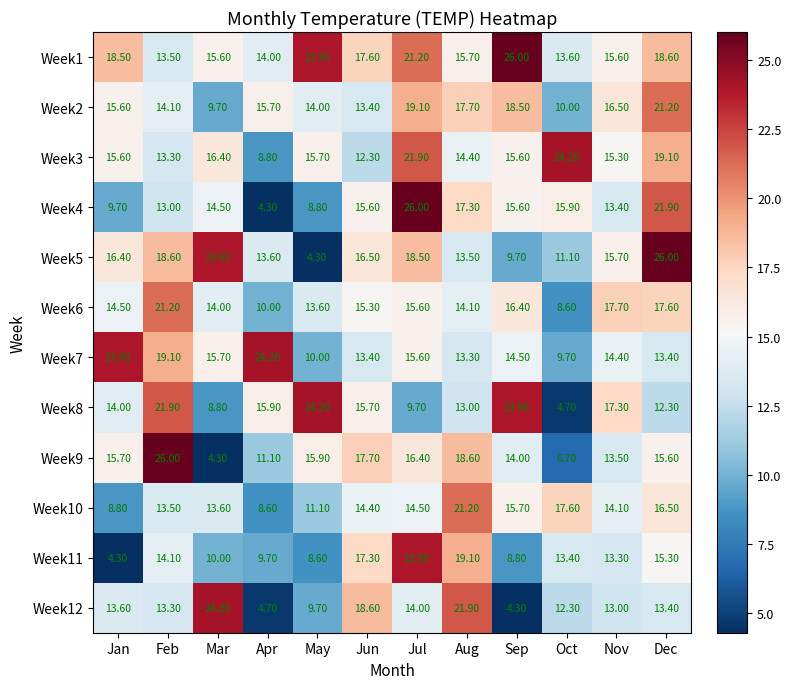

How many distinct data groups are displayed?

12